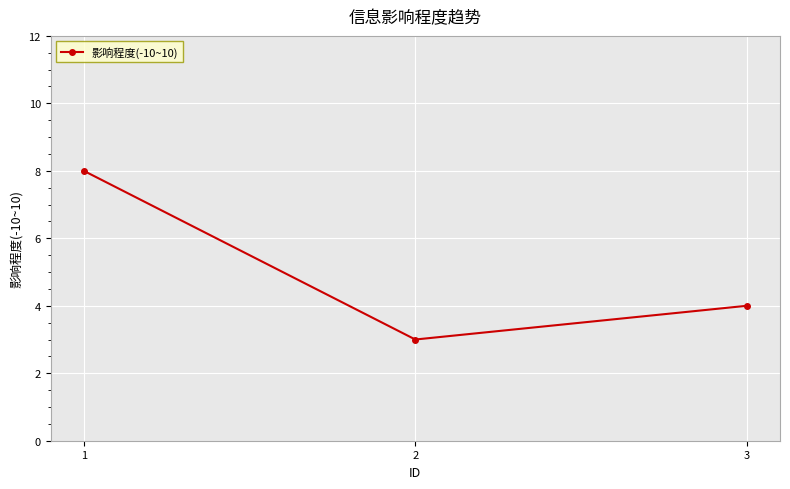

What is the minimum value shown in the chart?

3